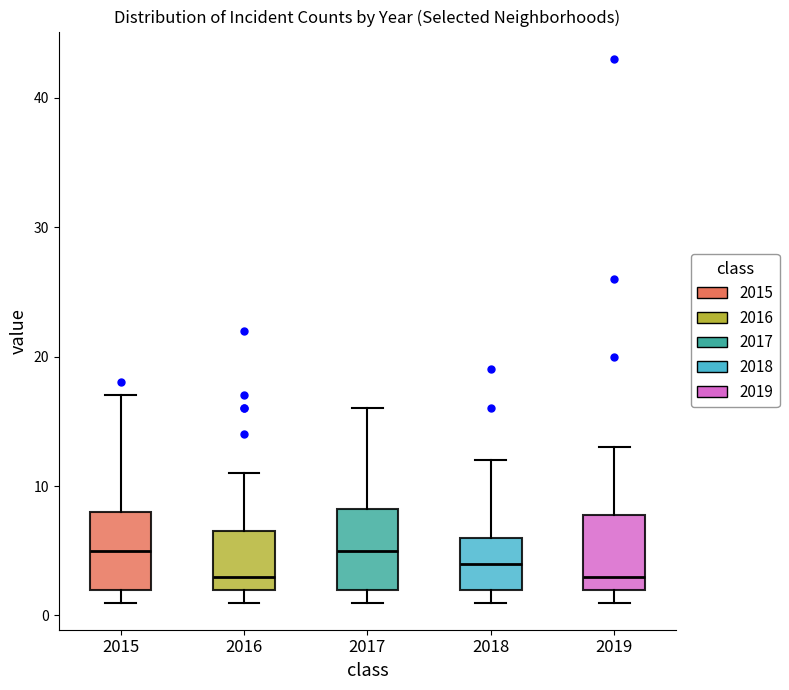

Reading left to right, read every box against the y-axis: the position of its median line, the range the box covers, and the ends of its whiskers. The values are not printed on the chart, so give them approximately, as read against the axis.

2015: median 5, box 2 to 8, whiskers 1 to 17
2016: median 3, box 2 to 7, whiskers 1 to 11
2017: median 5, box 2 to 8, whiskers 1 to 16
2018: median 4, box 2 to 6, whiskers 1 to 12
2019: median 3, box 2 to 8, whiskers 1 to 13